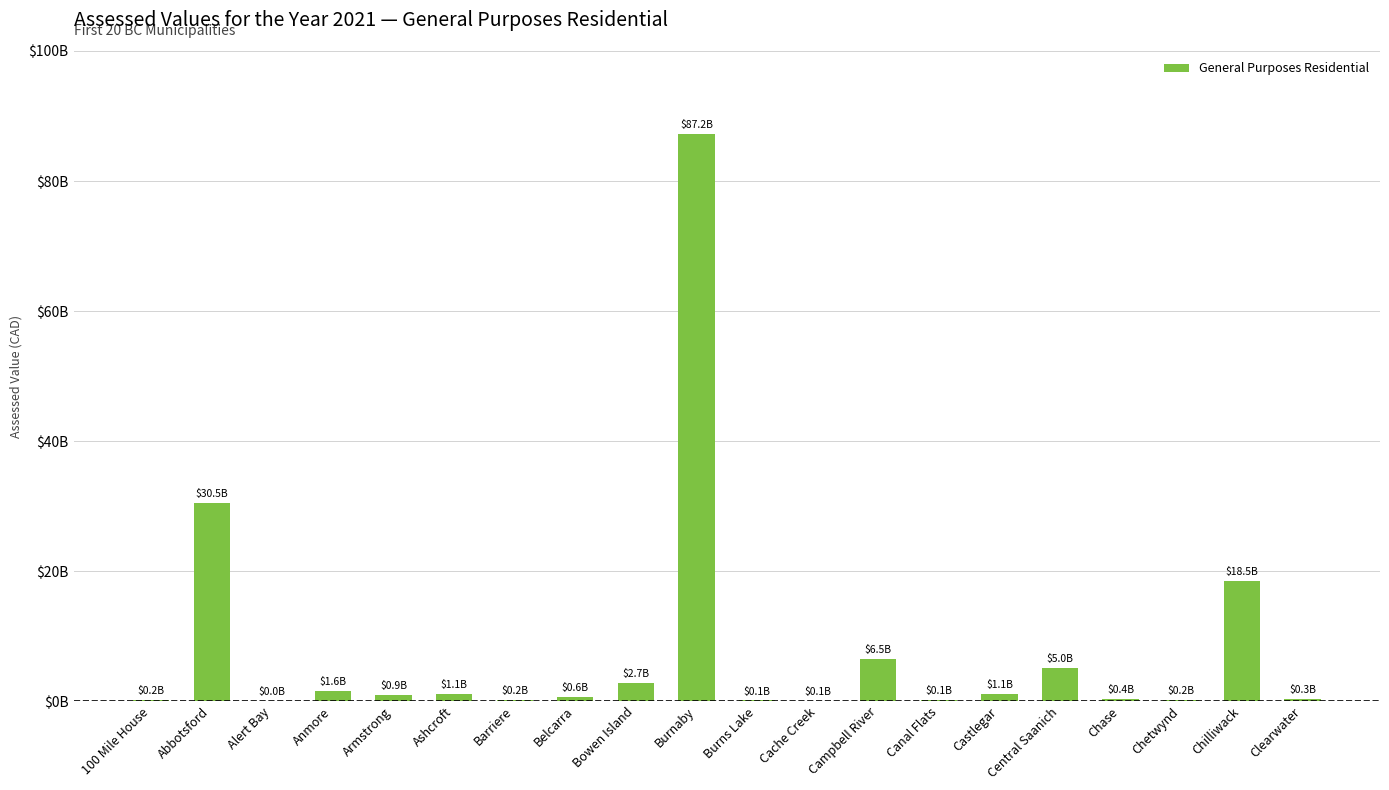

True or false: the data shows 141295487 at Canal Flats.

True